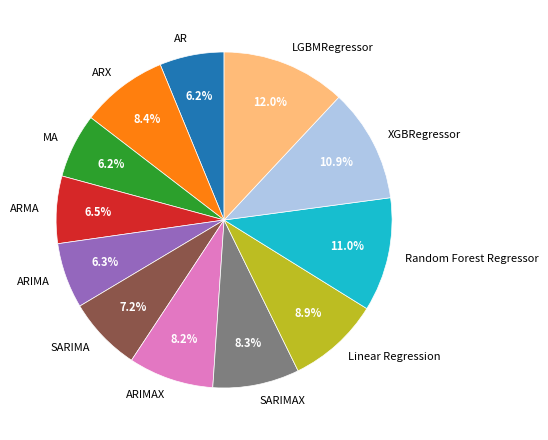

True or false: ARIMAX accounts for 22% of the total.

False